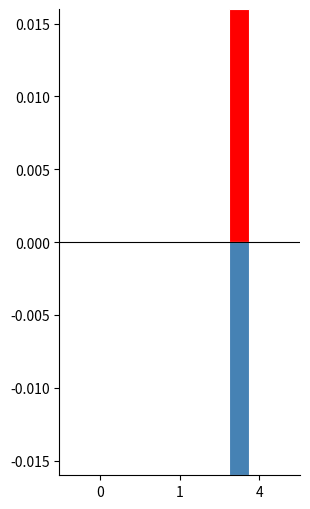

At how many categories does at least one series exceed 0?

1